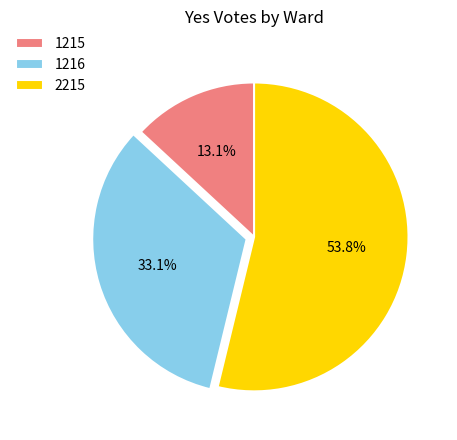

Rank the categories by value from lowest to highest.

1215, 1216, 2215